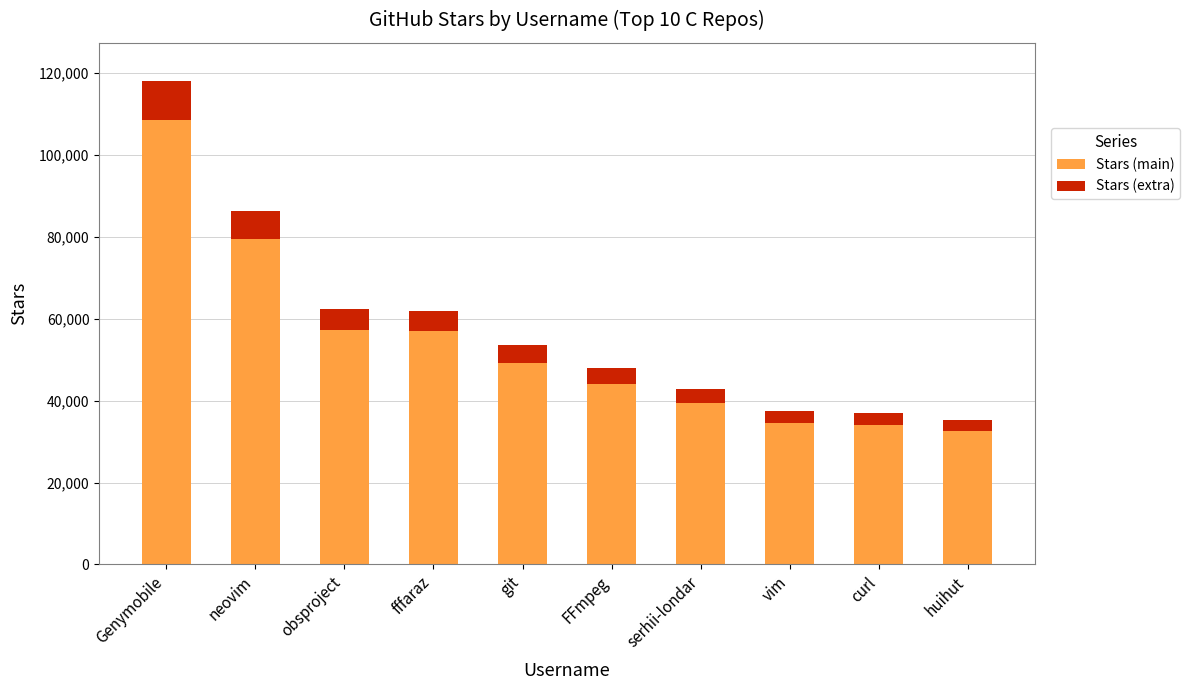

Where does the Stars (main) series first go above 49312?

Genymobile